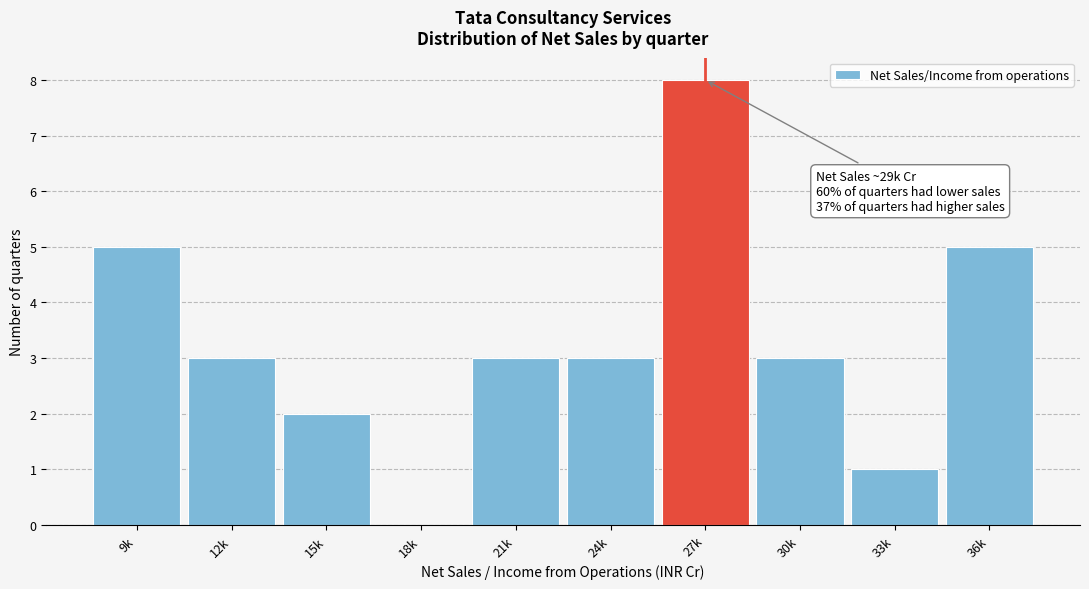

Reading right to left, extract all data points from this chart.

36k=5	33k=1	30k=3	27k=8	24k=3	21k=3	18k=0	15k=2	12k=3	9k=5